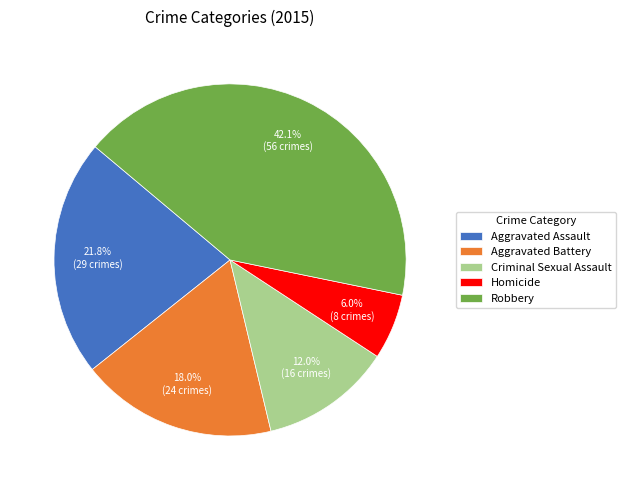

Rank the categories by value from highest to lowest.

Robbery, Aggravated Assault, Aggravated Battery, Criminal Sexual Assault, Homicide